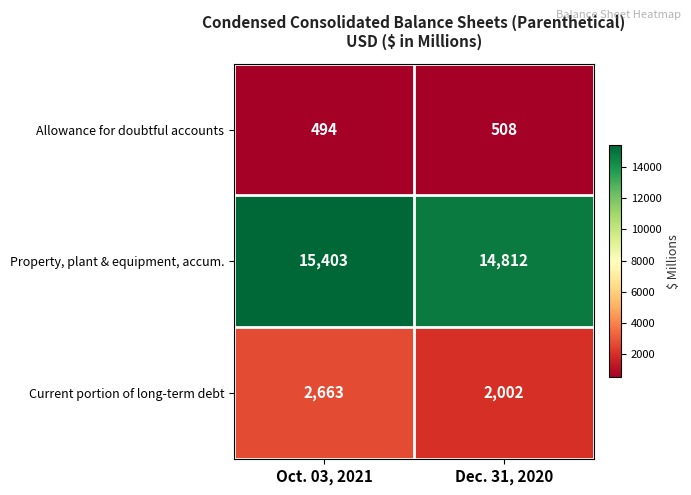

Reading left to right, extract all data points from this chart.

Allowance for doubtful accounts: 494	508
Property, plant & equipment, accum.: 15403	14812
Current portion of long-term debt: 2663	2002